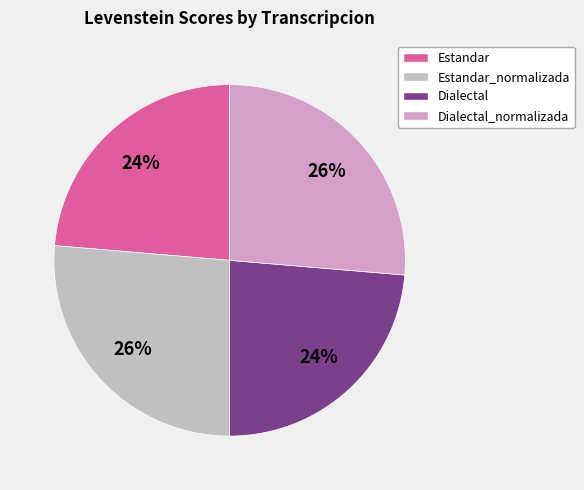

Is it true that Estandar_normalizada is 36% of the pie?

False